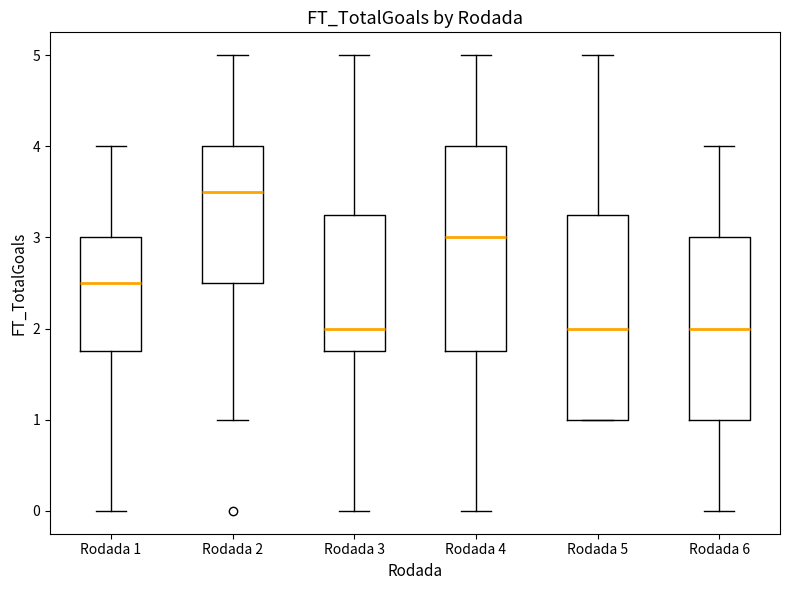

Reading left to right, transcribe this box plot: for each box, give where its median line is, the range the box spans, and where its two whiskers end, as read against the y-axis. The values are not printed on the chart, so give them approximately, as read against the axis.

Rodada 1: median 2.5, box 1.8 to 3.0, whiskers 0.0 to 4.0
Rodada 2: median 3.5, box 2.5 to 4.0, whiskers 1.0 to 5.0
Rodada 3: median 2.0, box 1.8 to 3.3, whiskers 0.0 to 5.0
Rodada 4: median 3.0, box 1.8 to 4.0, whiskers 0.0 to 5.0
Rodada 5: median 2.0, box 1.0 to 3.3, whiskers 1.0 to 5.0
Rodada 6: median 2.0, box 1.0 to 3.0, whiskers 0.0 to 4.0